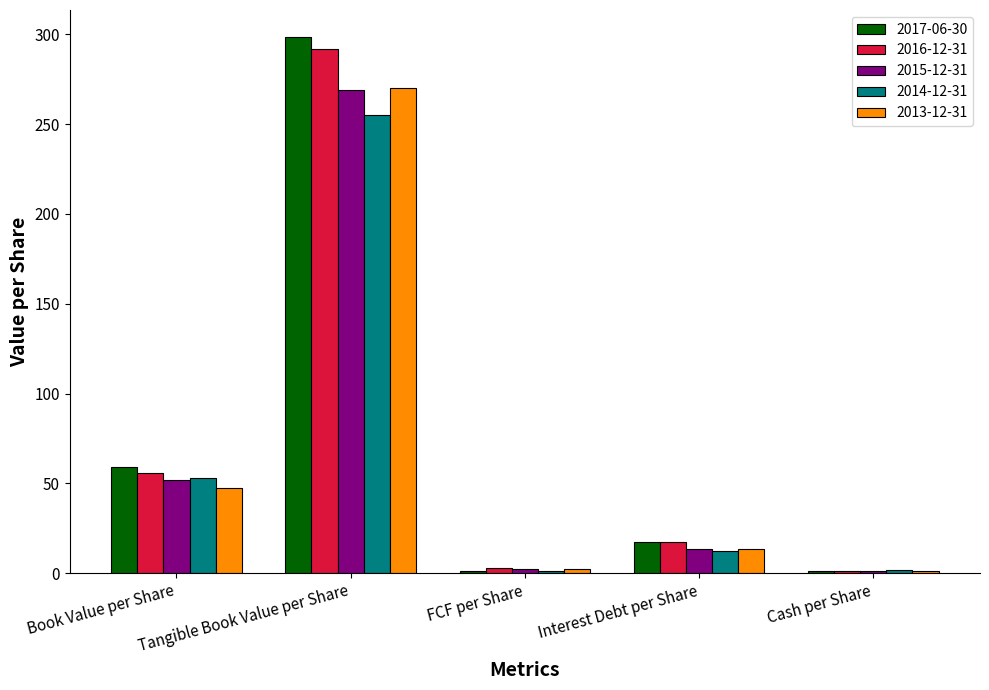

Which series changed the most between Tangible Book Value per Share and FCF per Share?

2017-06-30